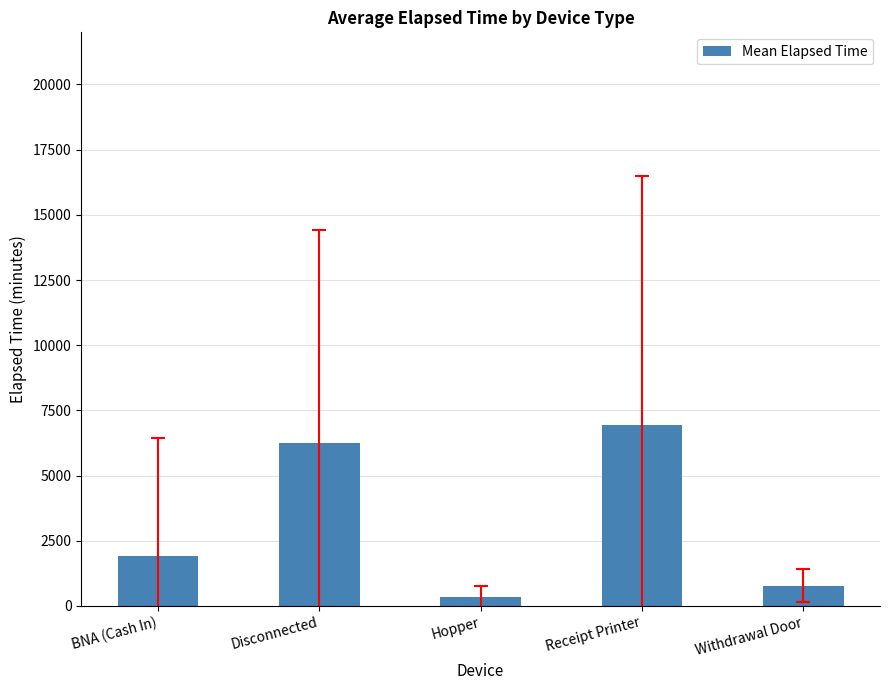

Approximately how many times larger is the value at Withdrawal Door compared to BNA (Cash In)?

0.4